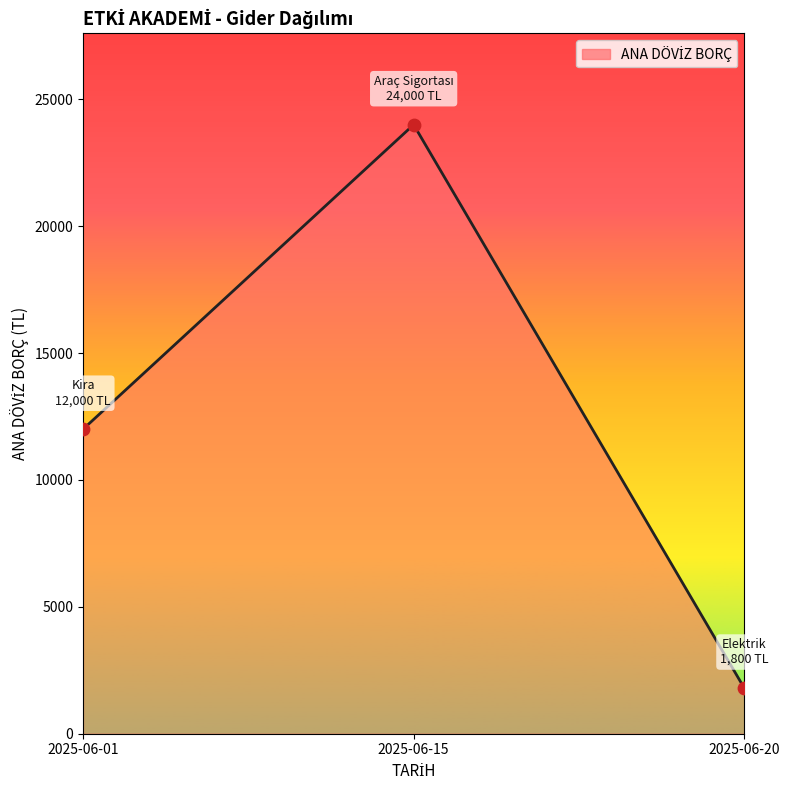

Between 2025-06-01 and 2025-06-15, which is larger?

2025-06-15